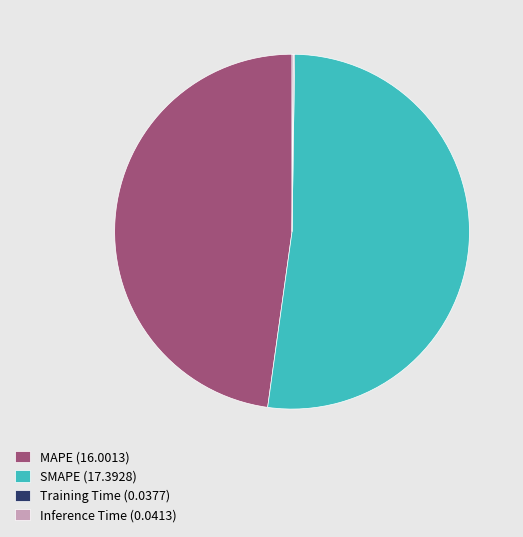

Which slice is the largest?

SMAPE